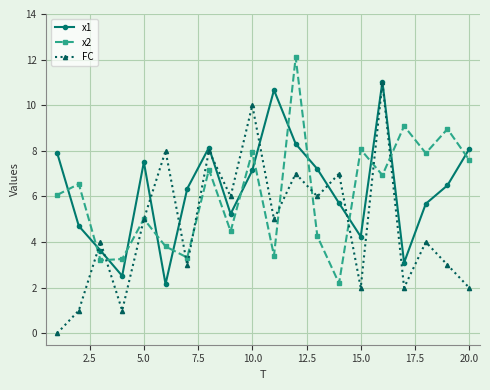

Which series has the largest total across all categories?

x1